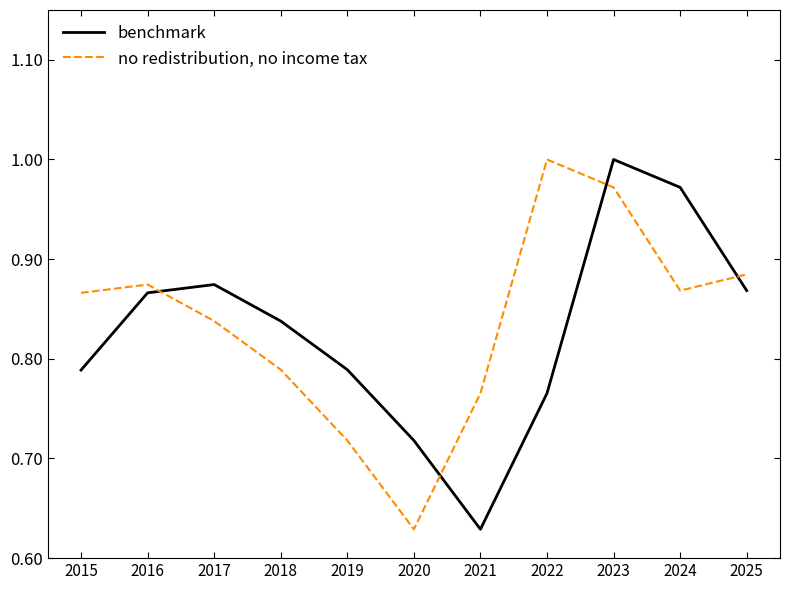

Between 2017 and 2023, which series saw the biggest shift?

no redistribution, no income tax